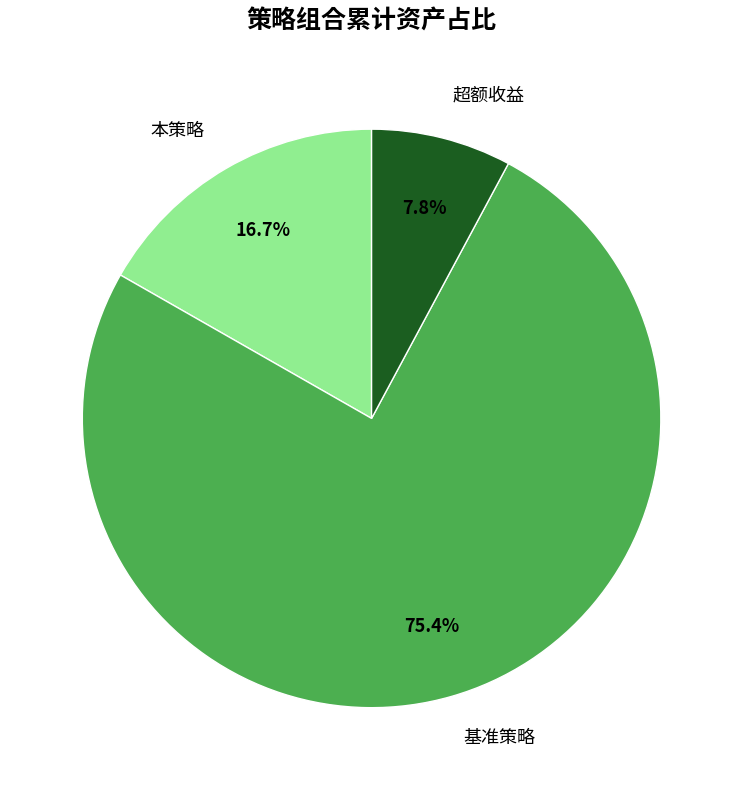

Is the sum of 基准策略 and 本策略 greater than half?

Yes